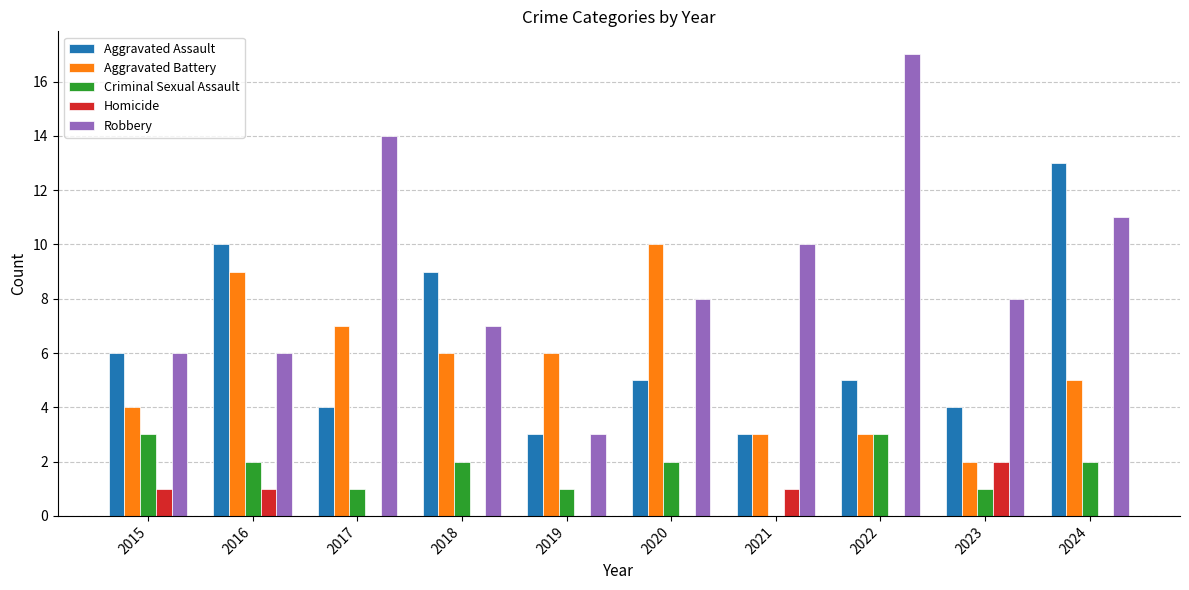

Reading left to right, extract all data points from this chart.

Aggravated Assault: 6	10	4	9	3	5	3	5	4	13
Aggravated Battery: 4	9	7	6	6	10	3	3	2	5
Criminal Sexual Assault: 3	2	1	2	1	2	0	3	1	2
Homicide: 1	1	0	0	0	0	1	0	2	0
Robbery: 6	6	14	7	3	8	10	17	8	11